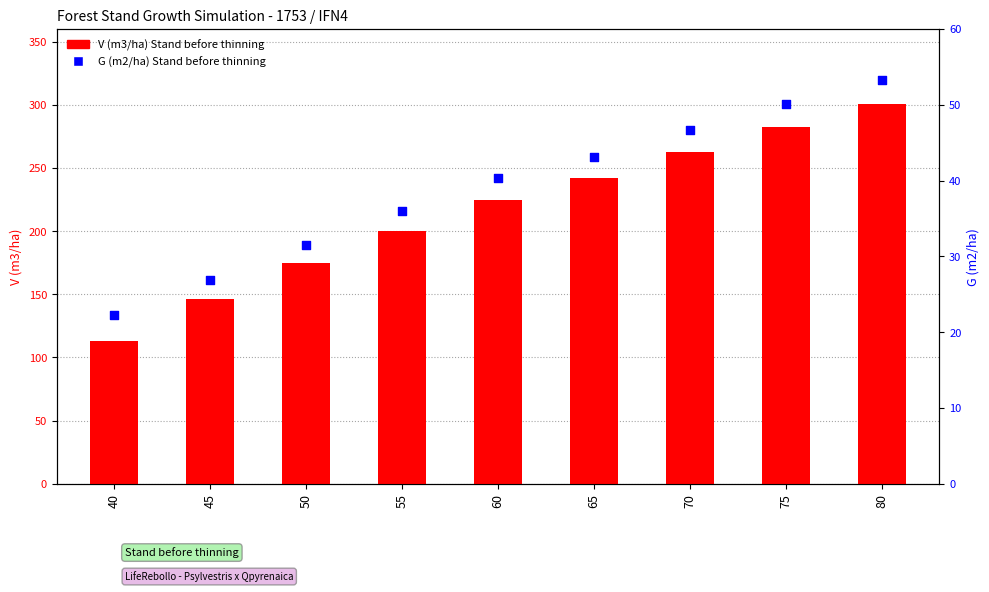

What are all the series names shown in the legend?

V (m3/ha) Stand before thinning, G (m2/ha) Stand before thinning